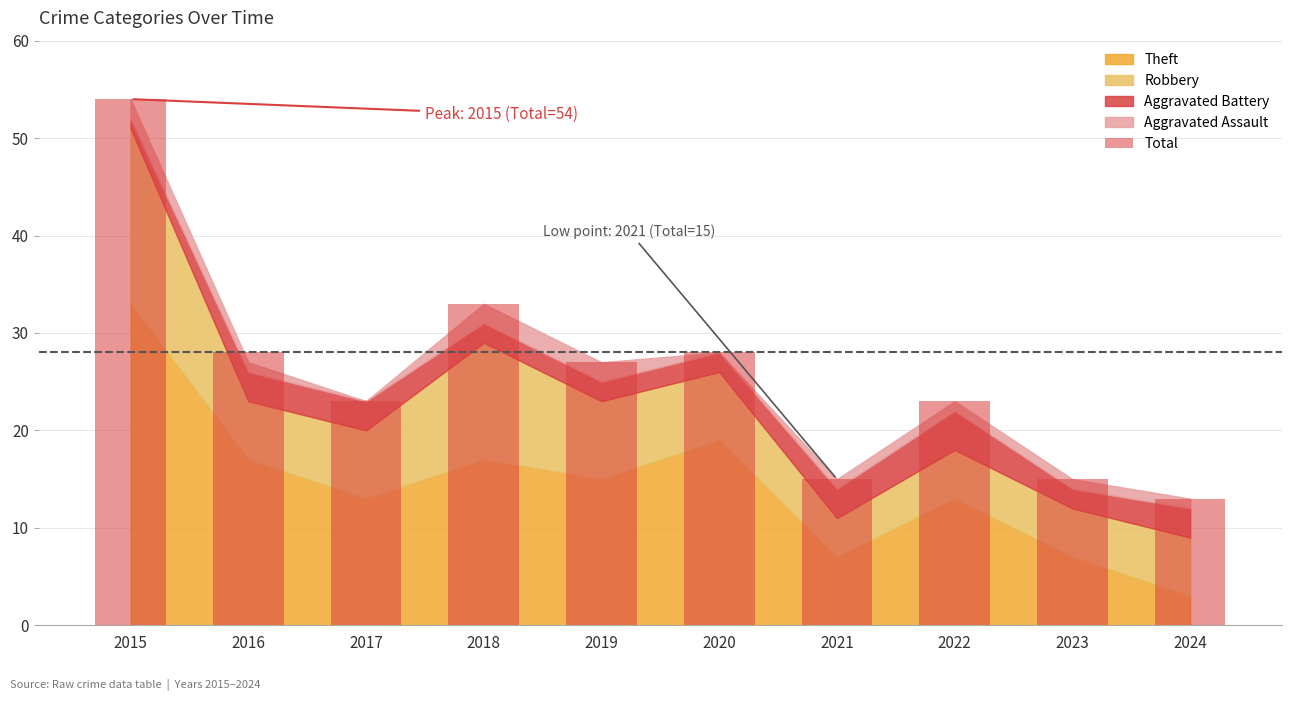

What is the sum of all values?

259